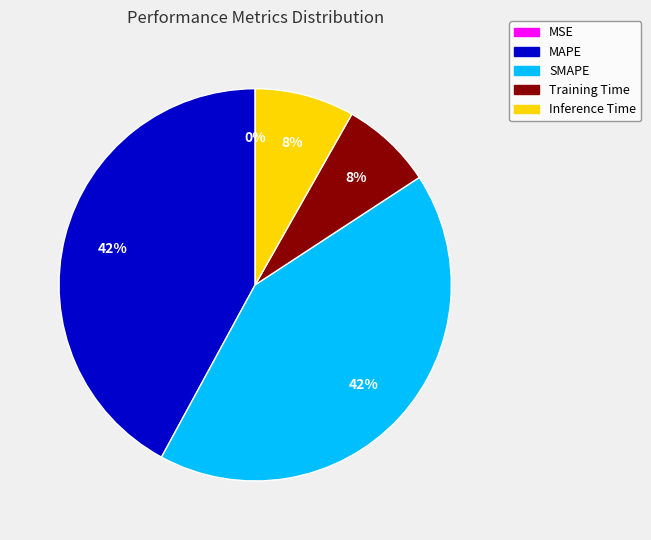

Does SMAPE account for over 50% of the chart?

No